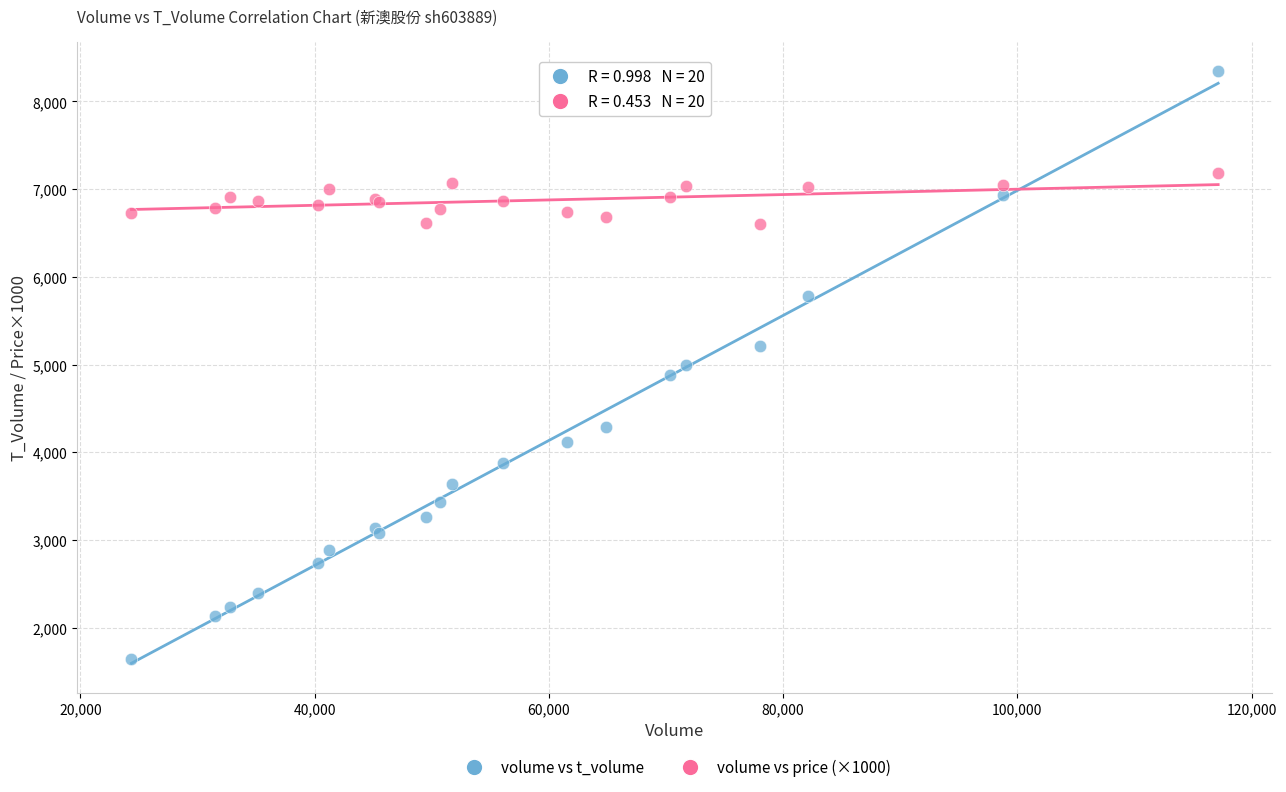

Which series contains the highest Y value?

volume vs t_volume